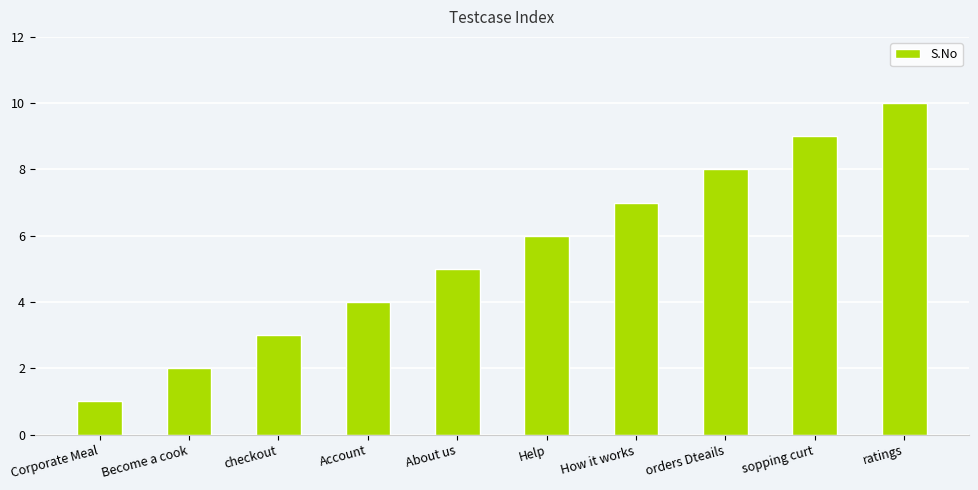

Reading left to right, list all the values displayed in this chart.

Corporate Meal=1	Become a cook=2	checkout=3	Account=4	About us=5	Help=6	How it works=7	orders Dteails=8	sopping curt=9	ratings=10